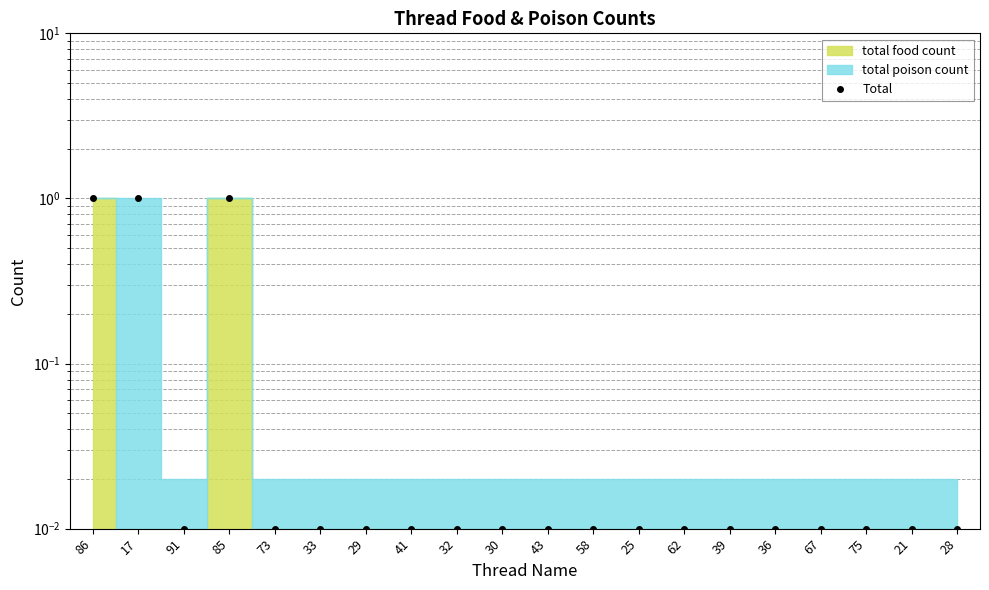

List the labels in order of value, smallest first.

91, 73, 33, 29, 41, 32, 30, 43, 58, 25, 62, 39, 36, 67, 75, 21, 28, 86, 17, 85